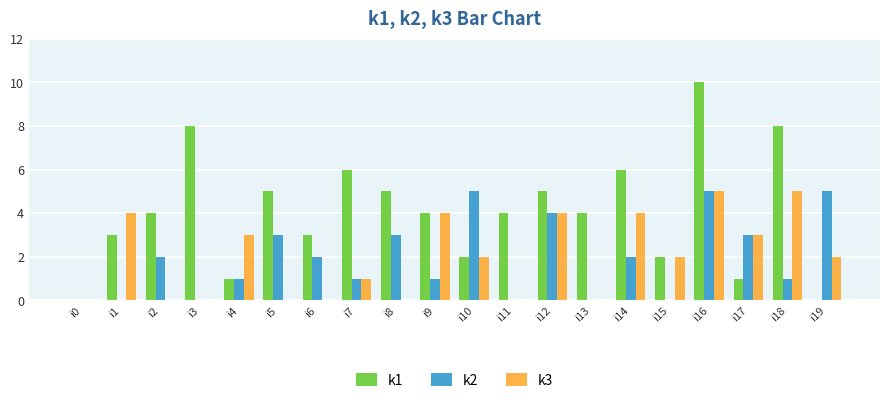

Is it true that k2 equals 2 at i2?

True